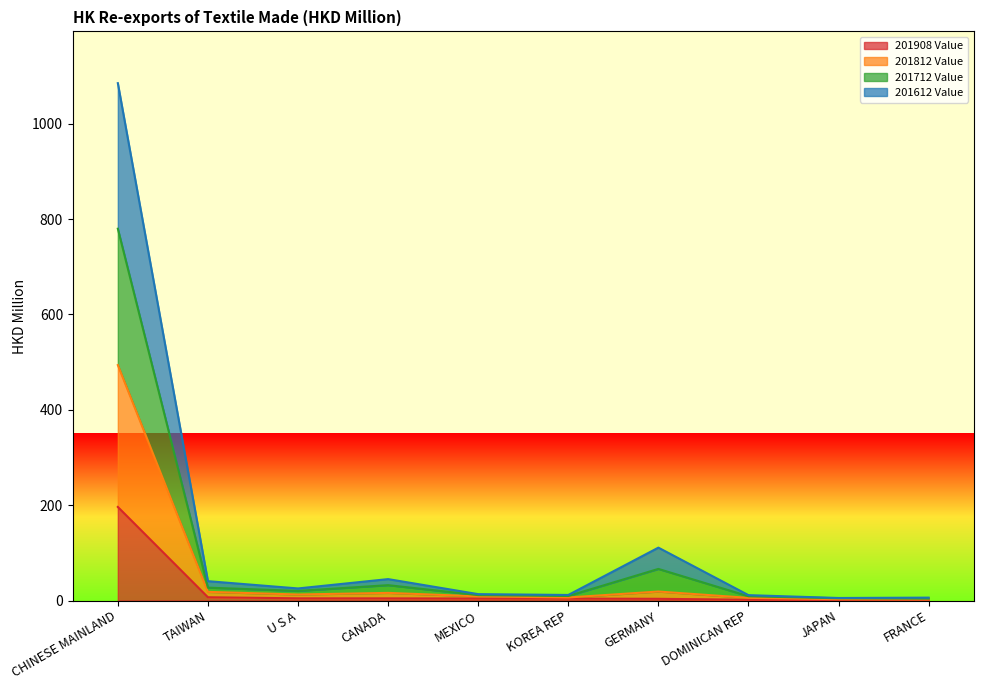

True or false: 201812 Value has more than 2 interior local peaks.

False